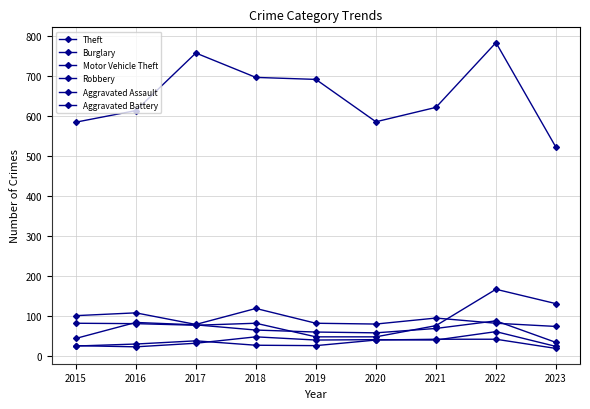

At which label does Robbery first exceed 65?

2016